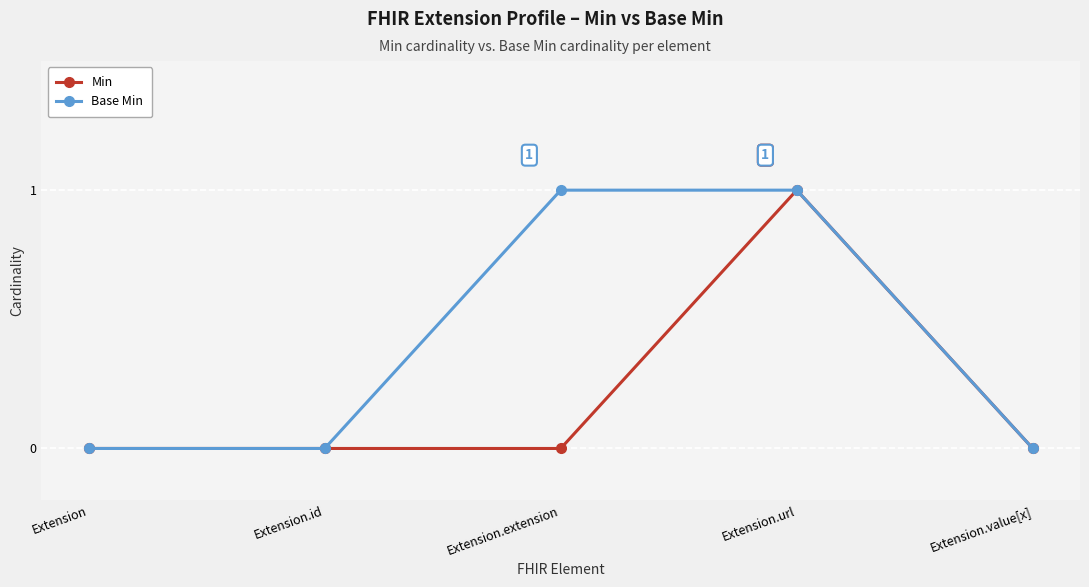

True or false: Min has more than 0 points higher than both neighbors.

True